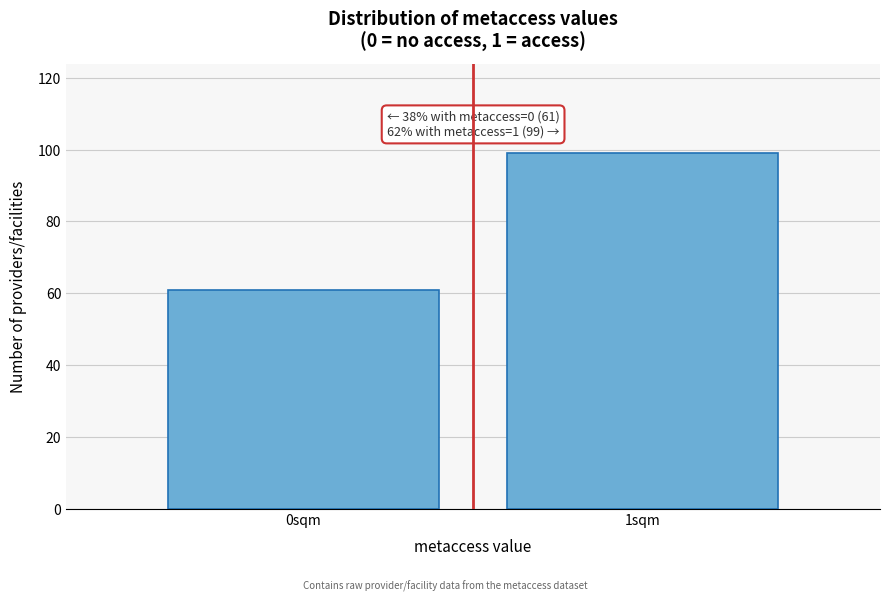

Reading right to left, extract all data points from this chart.

99	61